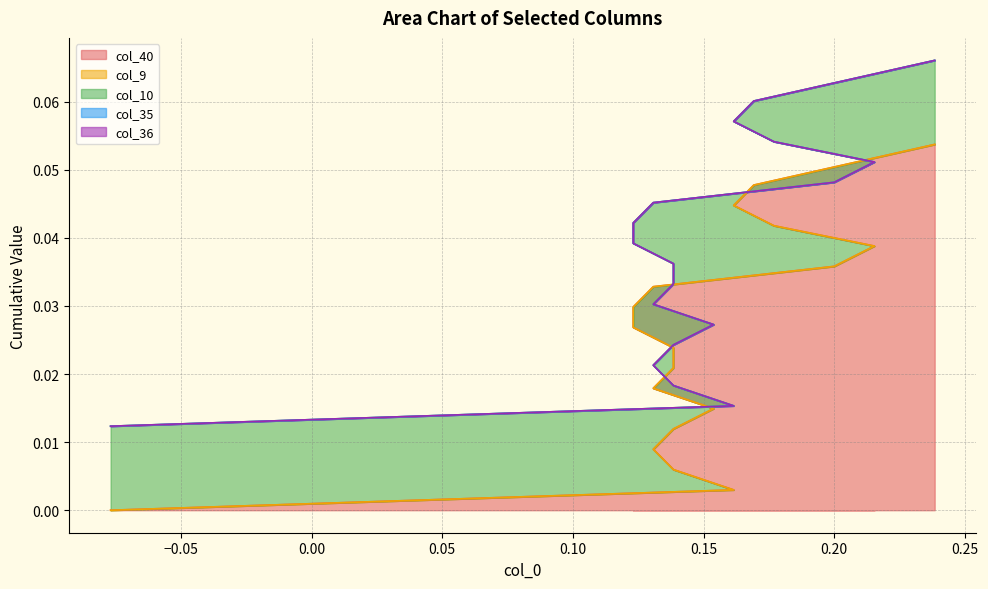

Does the chart have visible grid lines?

Yes